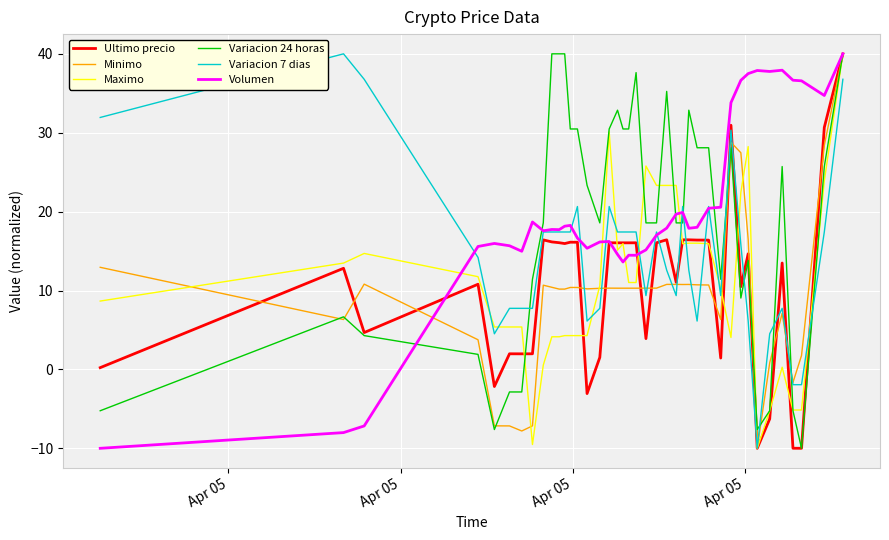

Which series ends up on top after the final intersection of Variacion 7 dias and Variacion 24 horas?

Variacion 24 horas